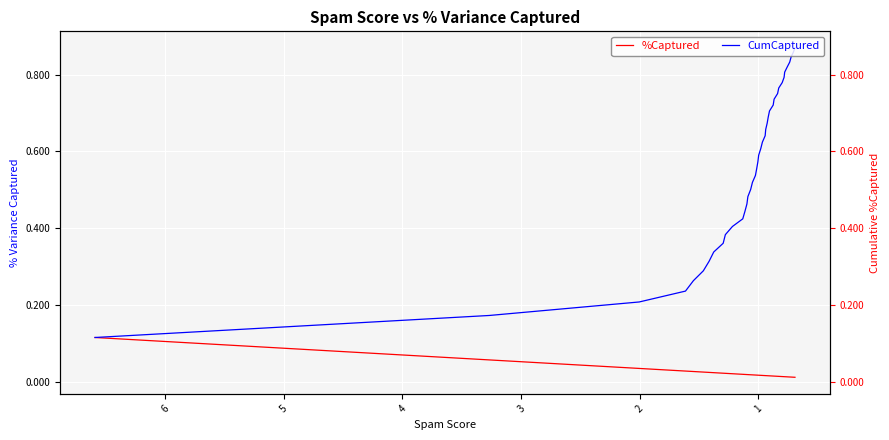

True or false: %Captured and CumCaptured cross at least once.

False